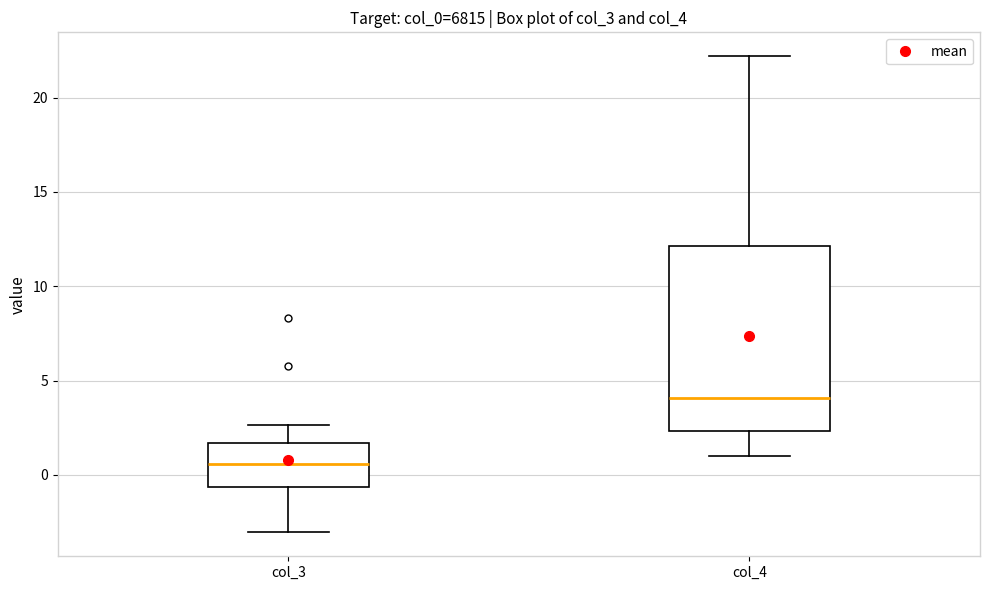

Comparing the boxes themselves (not the whiskers), which one is the tallest?

col_4